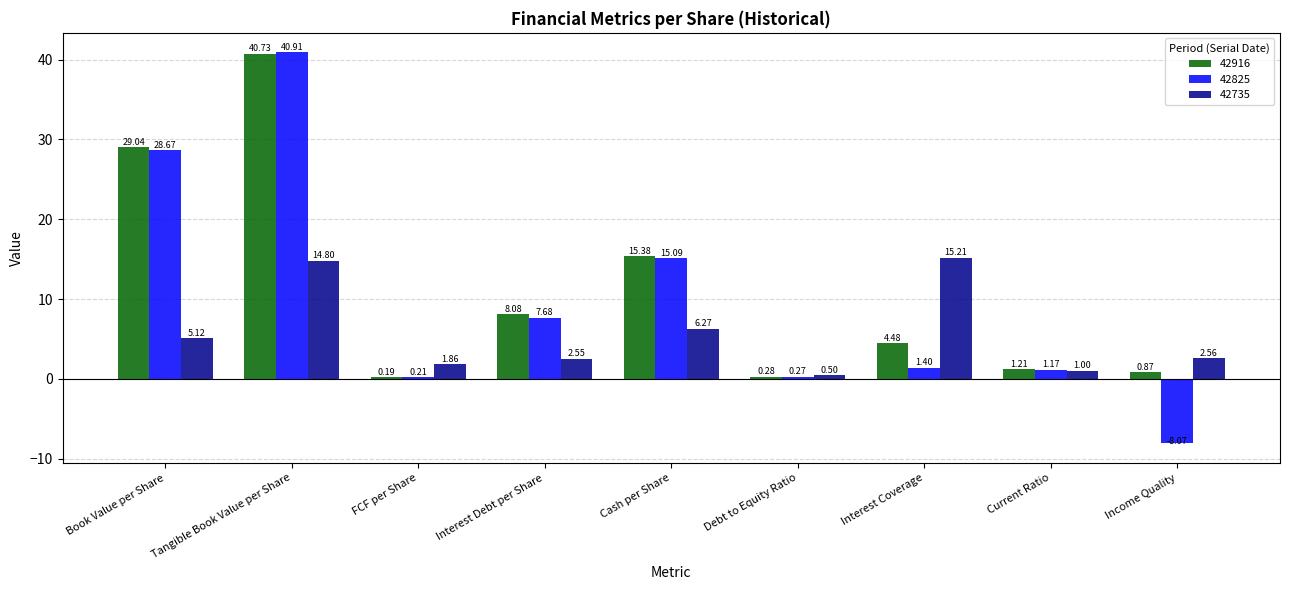

What value does the 42735 series have at Current Ratio?

1.0